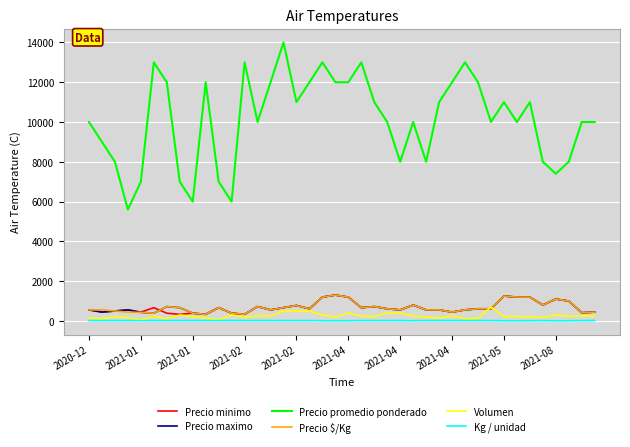

How many series are shown in this chart?

6